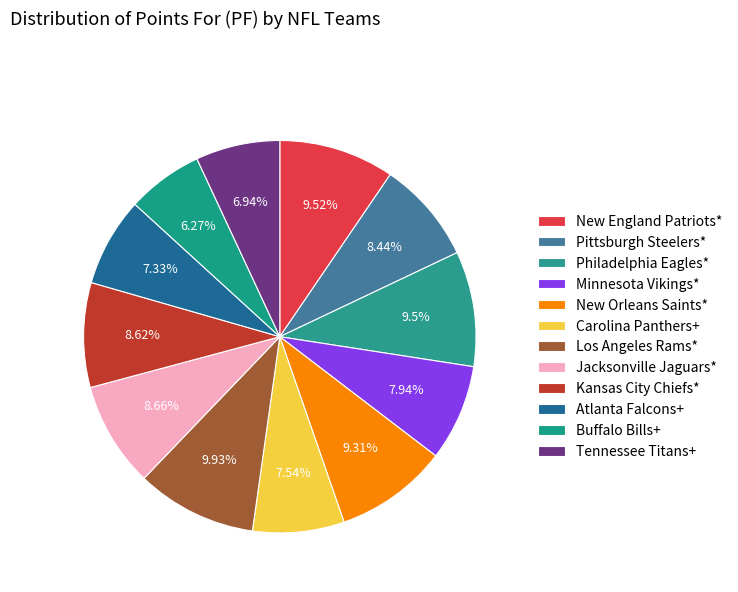

How many slices are in this pie chart?

12